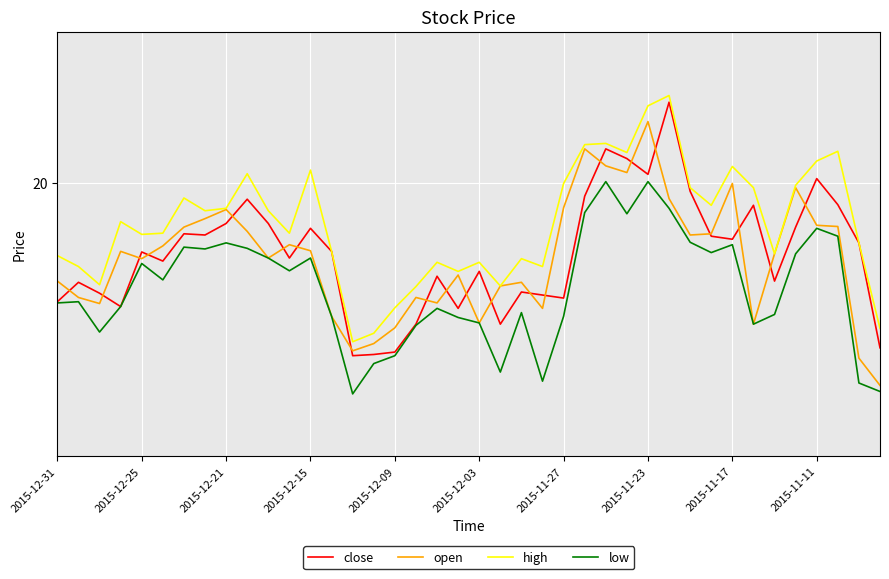

What are all the series names shown in the legend?

close, open, high, low